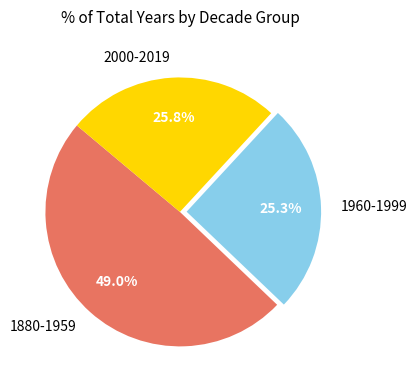

What is the ratio of the value at 2000-2019 to the value at 1880-1959?

0.5